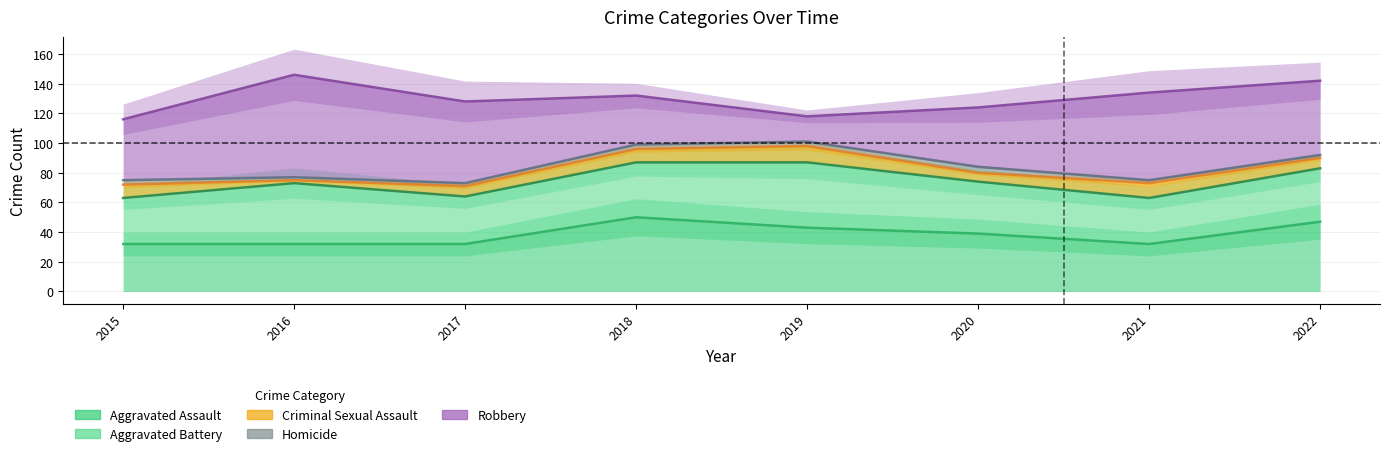

True or false: Robbery has a value of 232 at 2018.

False